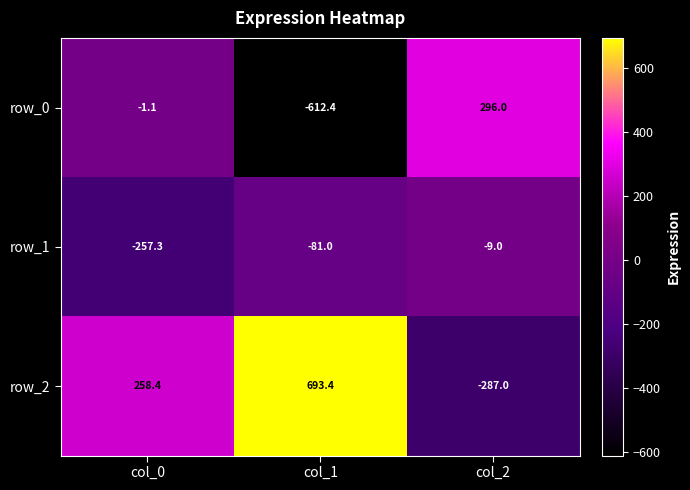

How many values in the row_0 series are below -1?

2